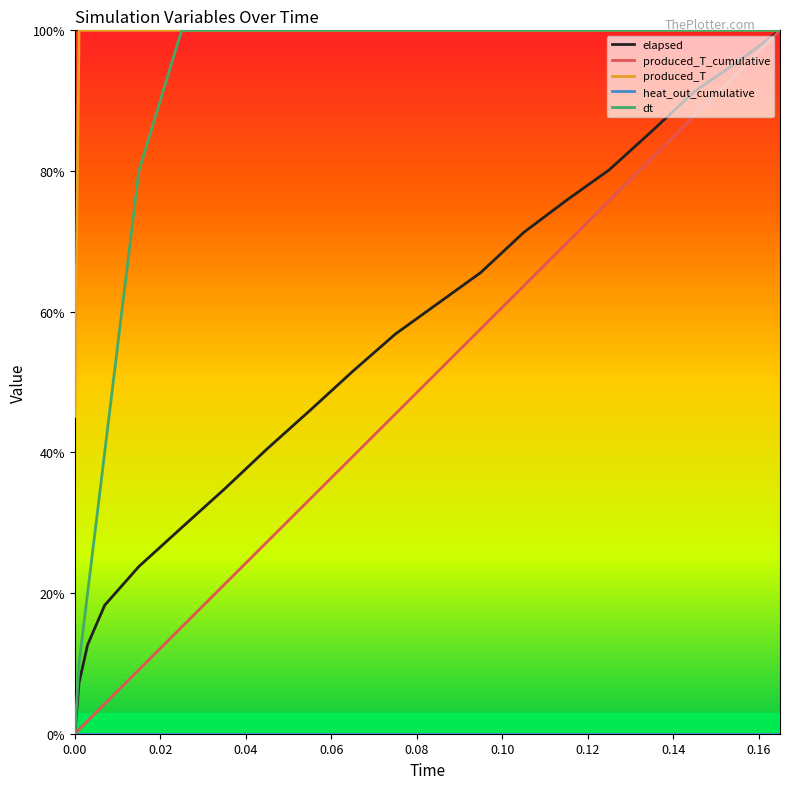

Which series has the largest total across all categories?

produced_T